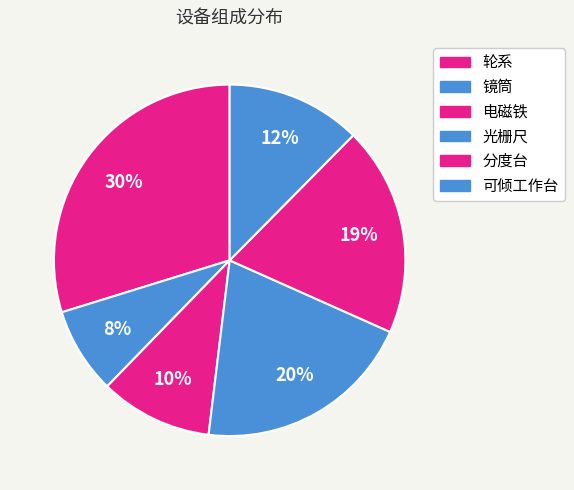

Is there a majority slice in this chart?

No